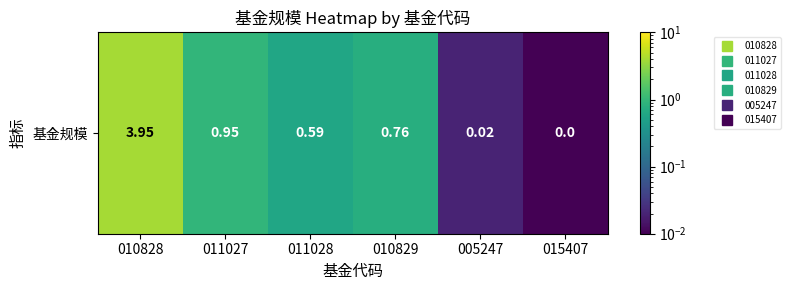

Reading left to right, what are all the values shown in this chart?

010828=4.0	011027=0.9	011028=0.6	010829=0.8	005247=0.0	015407=0.0